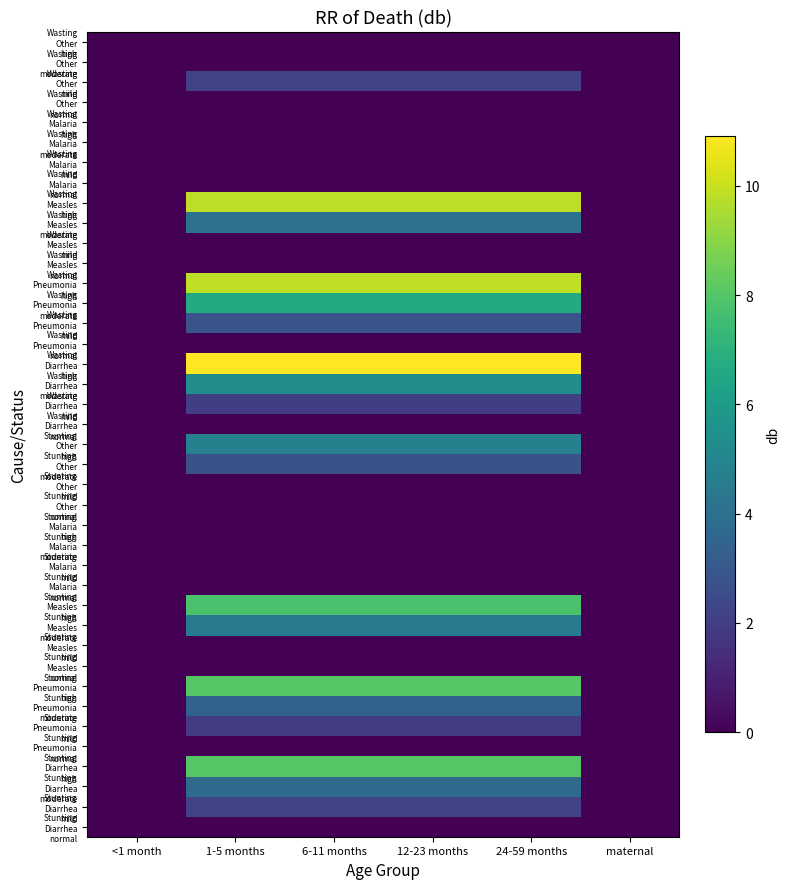

Which series has the widest spread of values?

Wasting Diarrhea high